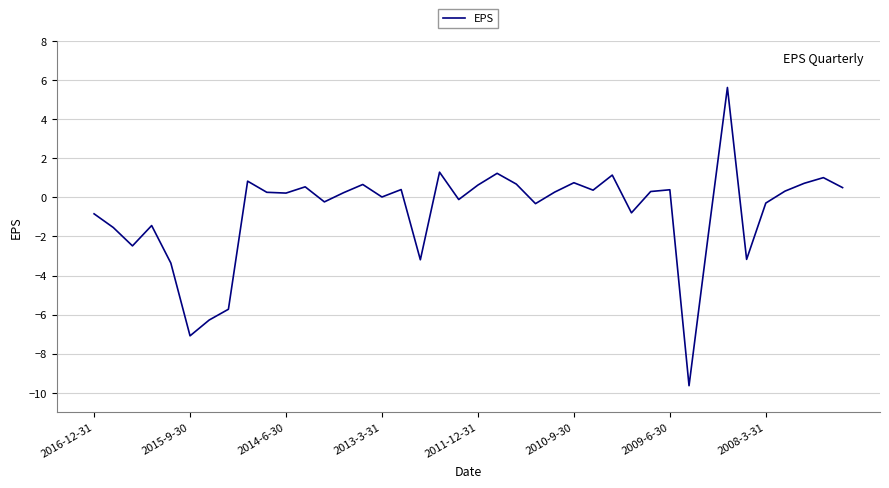

What is the difference between the maximum and second lowest values?

12.7